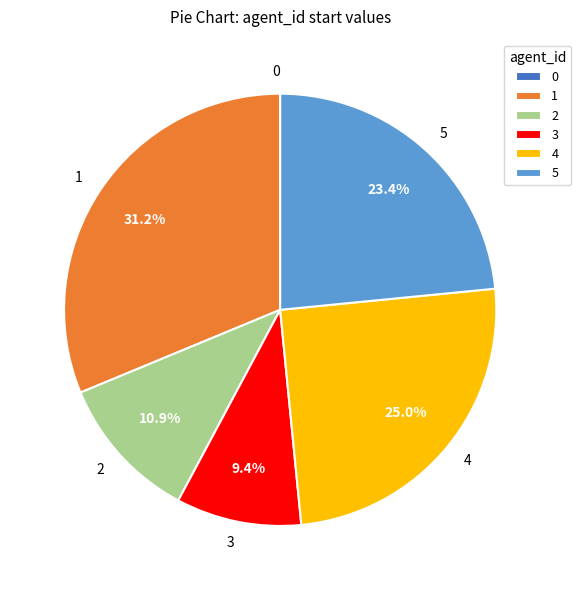

What percentage is the 4 slice, to the nearest percent?

25%